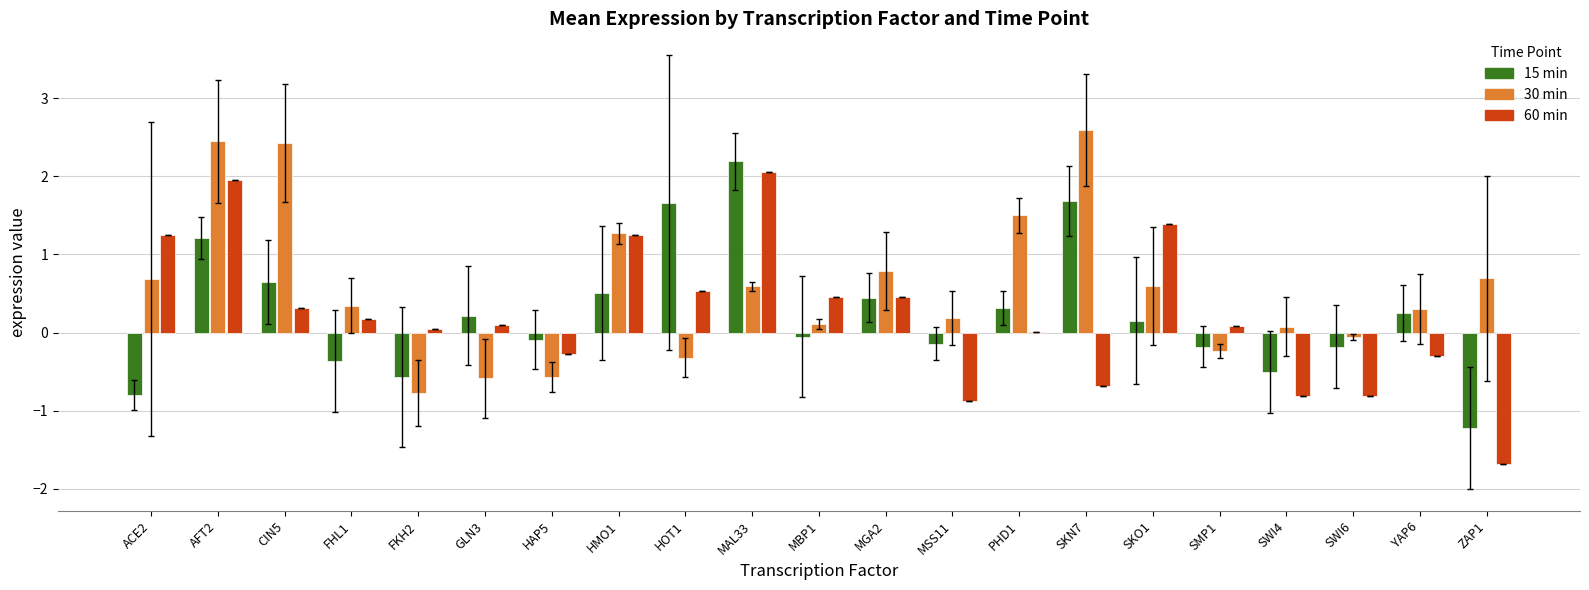

What is the spread (max minus min) of values at AFT2?

1.2